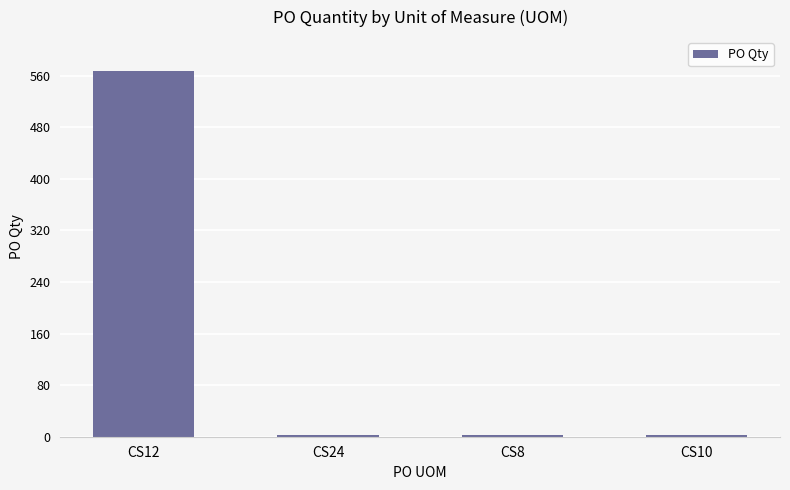

What is the label of the 1st bar from the right?

CS10